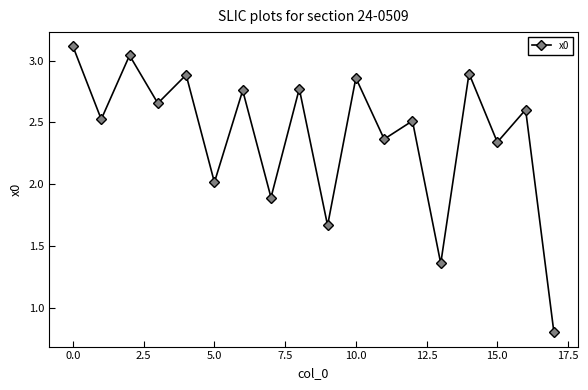

What is the maximum value shown in the chart?

3.1